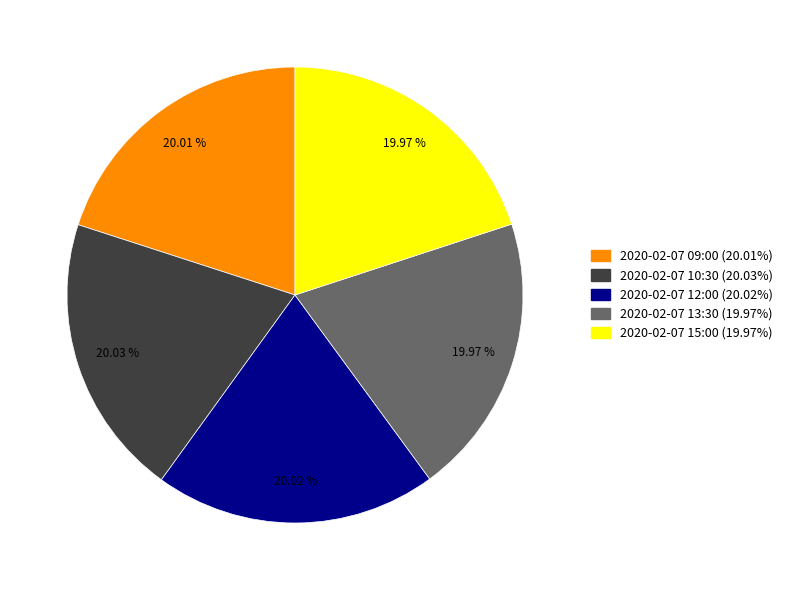

Does 2020-02-07 15:00 represent more than half of the total?

No